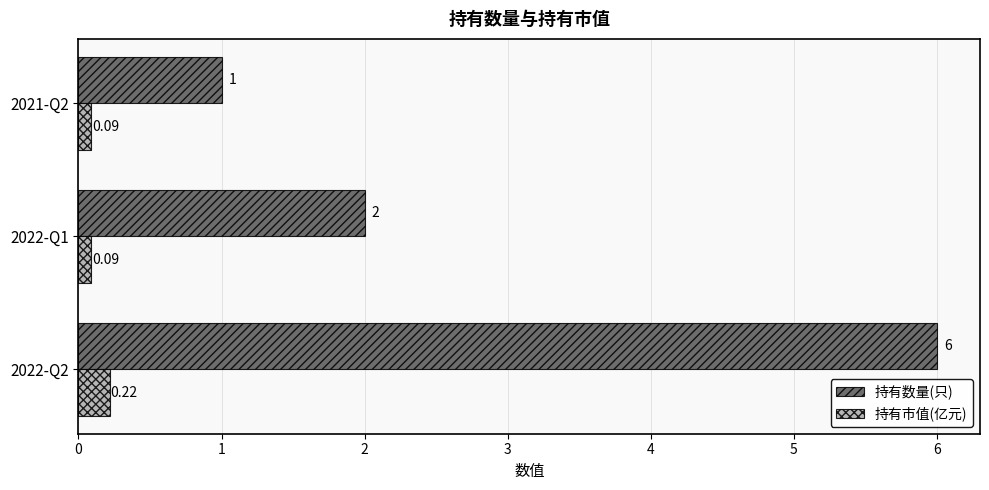

Between 2022-Q1 and 2021-Q2, which series saw the biggest shift?

持有数量(只)